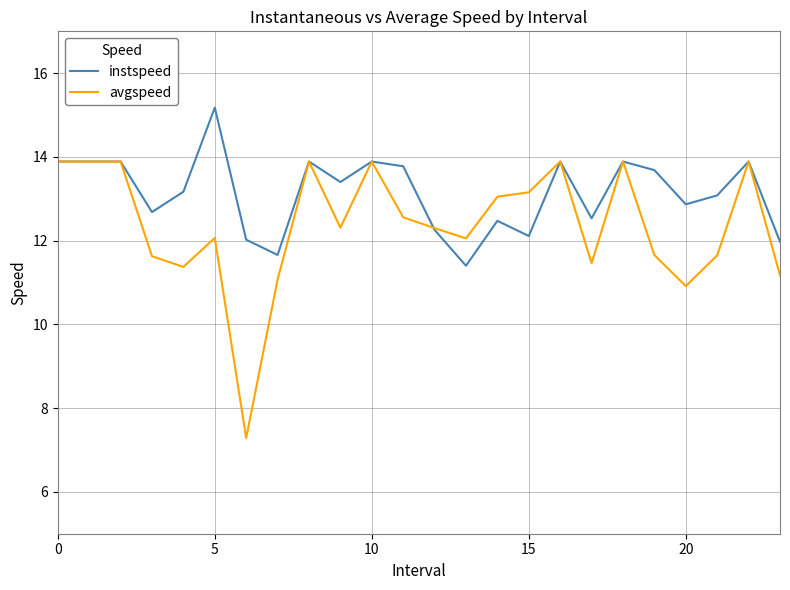

What are all the series names shown in the legend?

instspeed, avgspeed